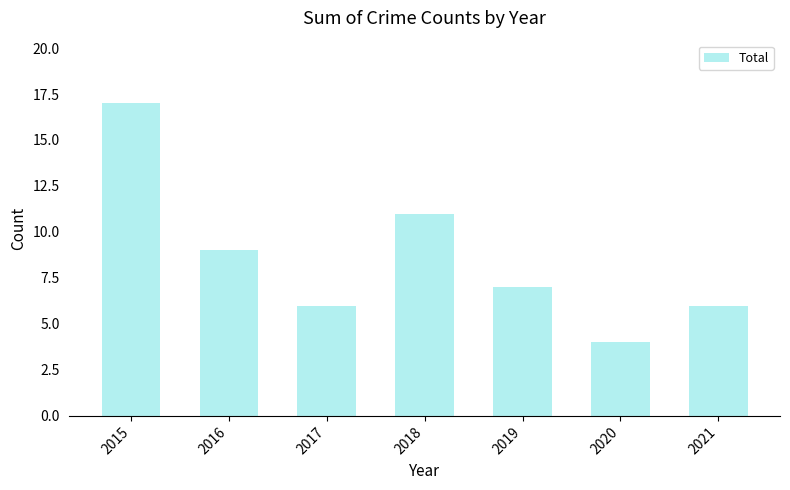

The value at 2021 is 1. True or false?

False